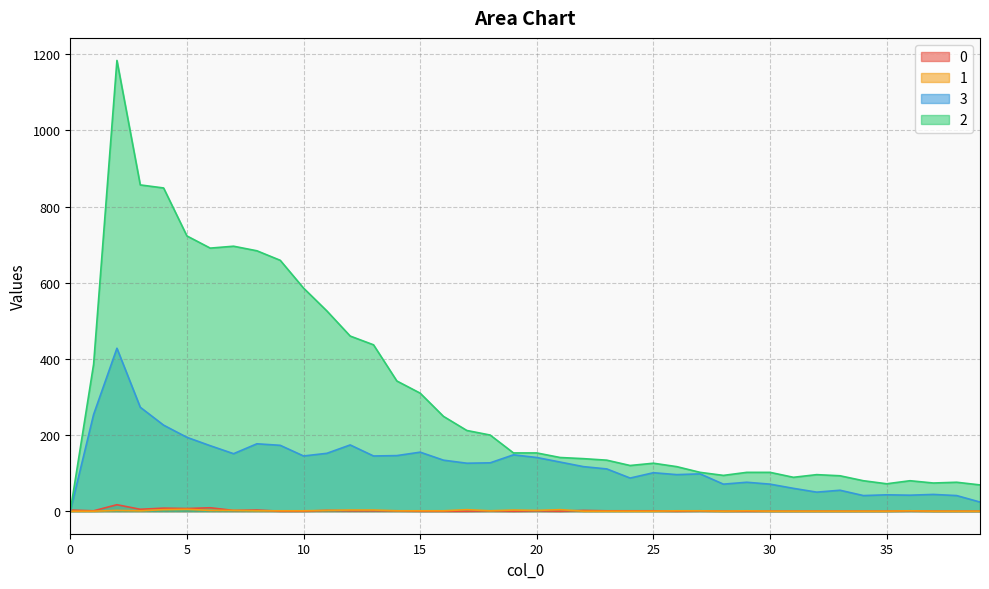

At which label does 2 first exceed 153?

1